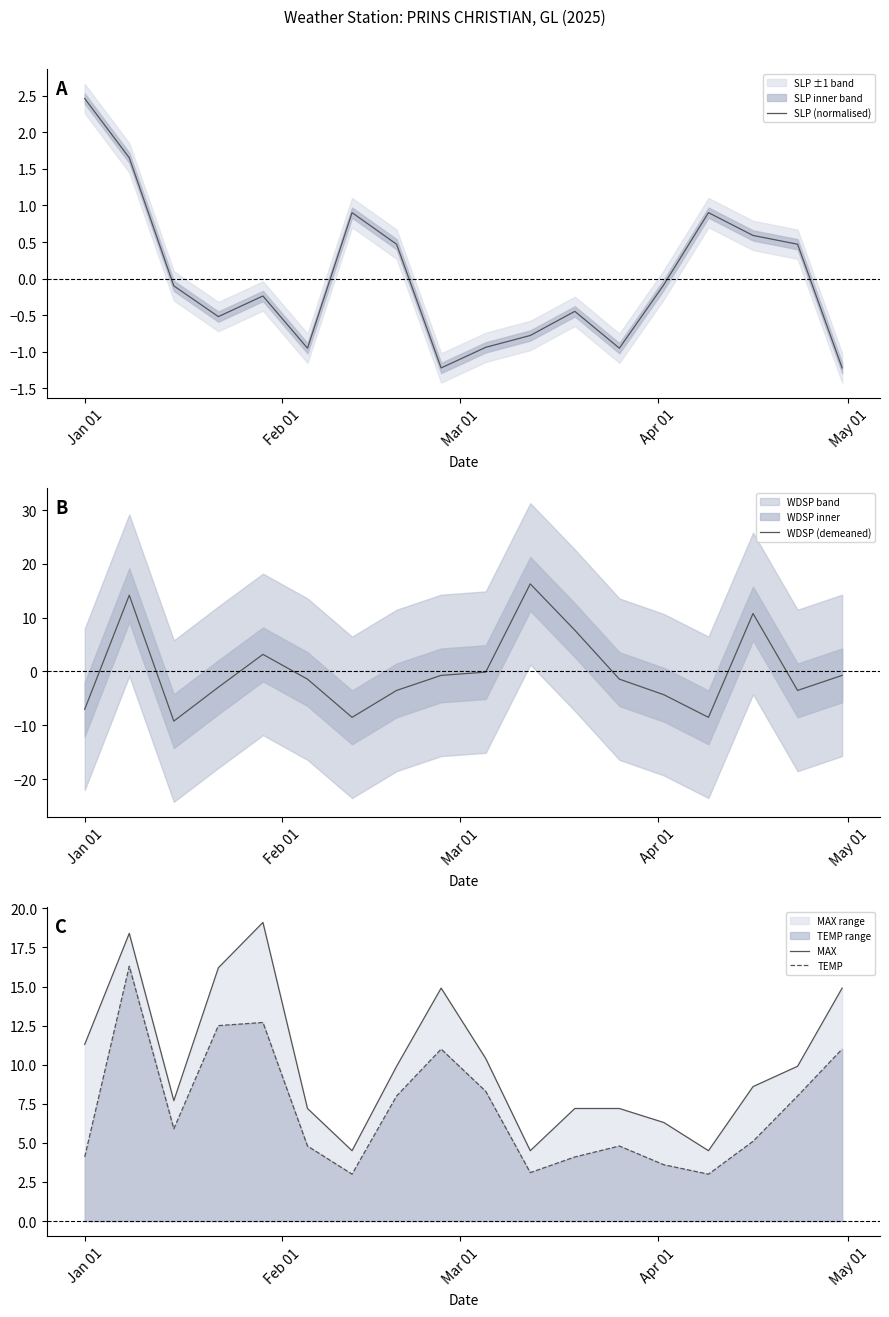

How many interior local valleys does the SLP (normalised) series have?

4